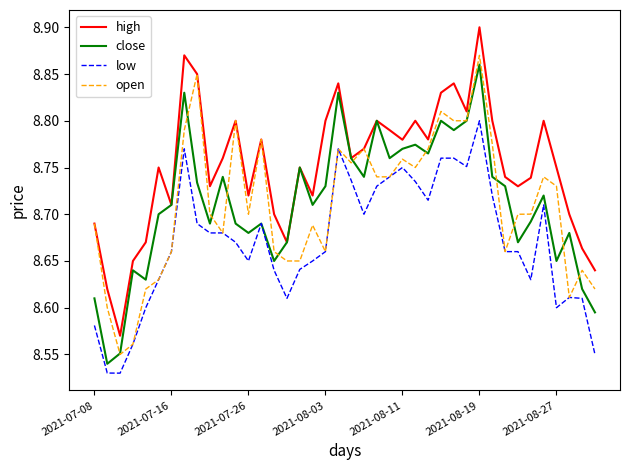

True or false: low and high cross at least once.

False